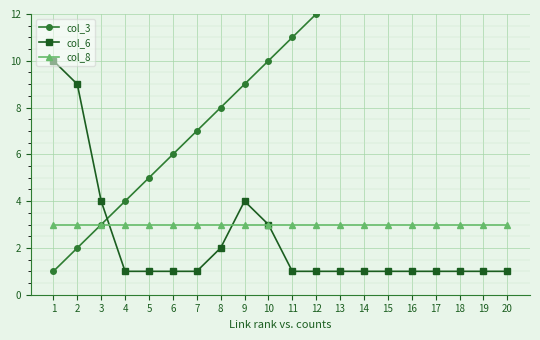

At which label is col_3 closest to 10?

10